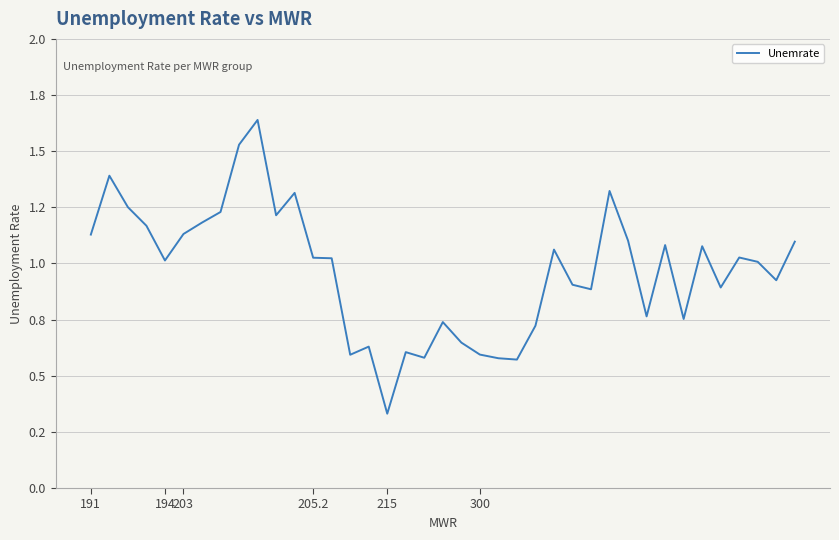

Does the chart have visible grid lines?

Yes